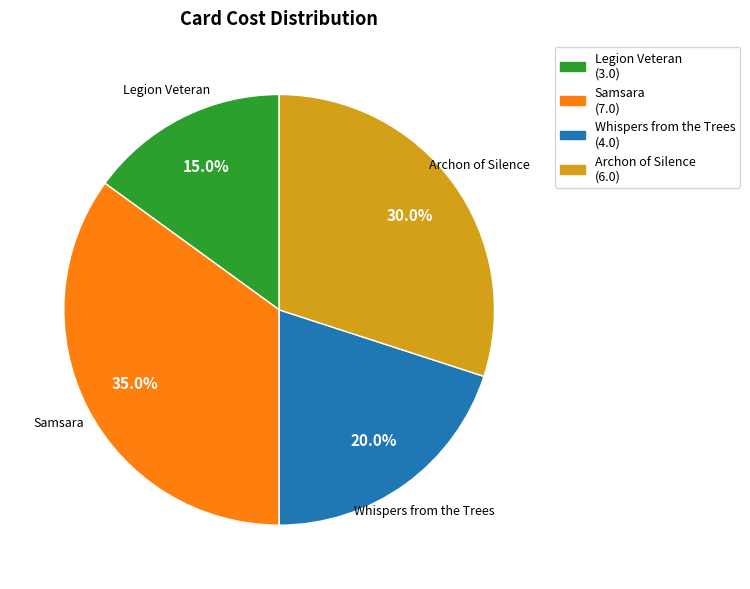

Count the number of slices in the pie.

4